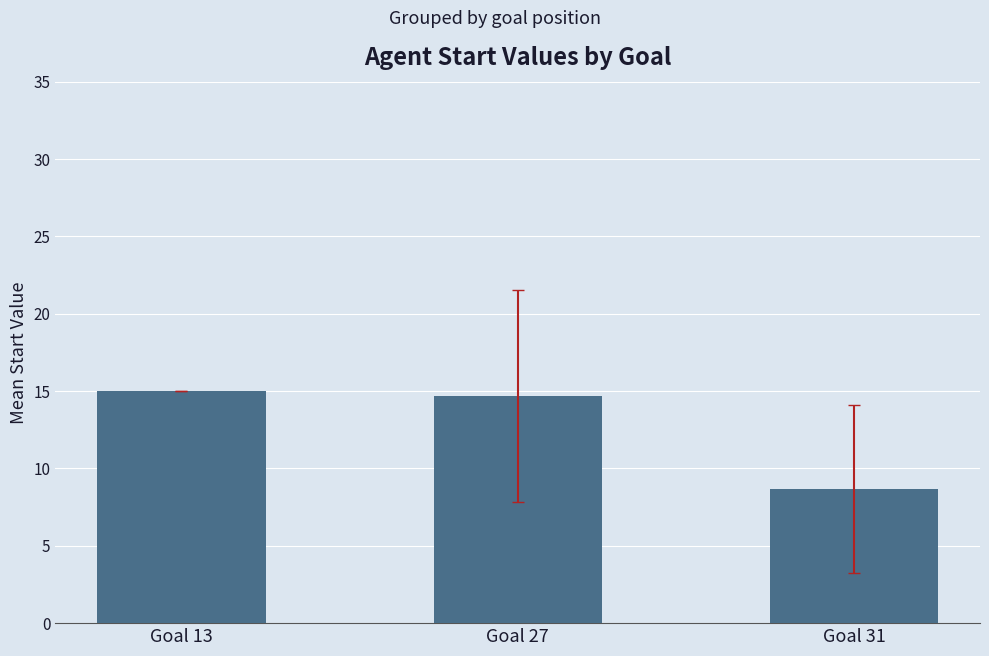

How many data points are less than 14?

1